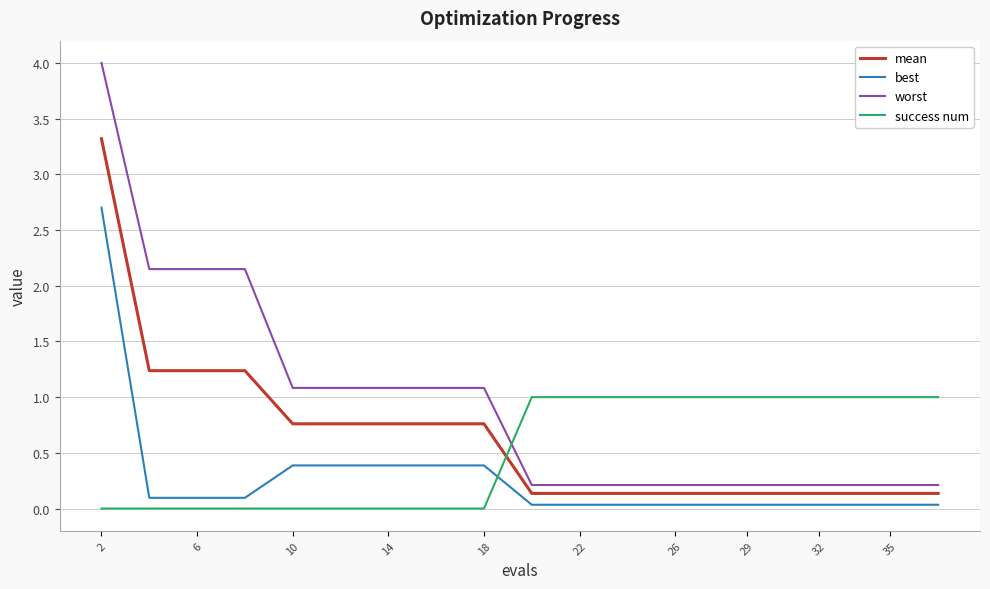

What is the maximum value for mean?

3.3